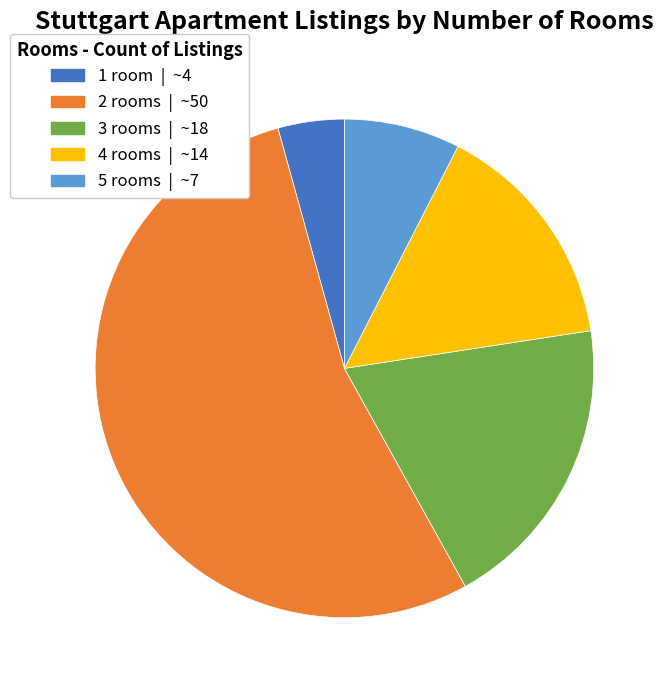

Which category has the smallest portion of the pie?

1